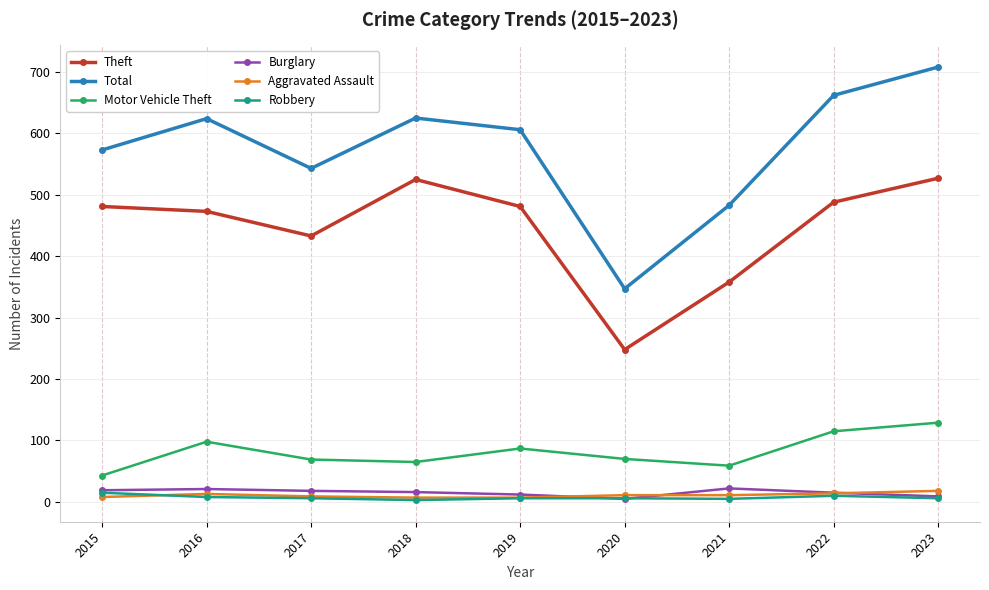

What are all the series names shown in the legend?

Theft, Total, Motor Vehicle Theft, Burglary, Aggravated Assault, Robbery